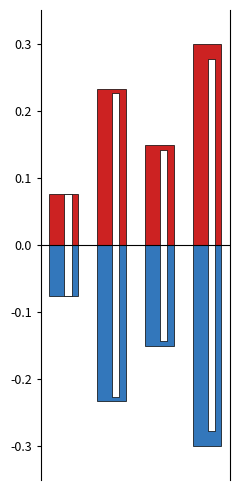

Reading right to left, list all the values displayed in this chart.

Total a Pagar: 3=0.3	2=0.1	1=0.2	0=0.1
Prima Neta: 3=-0.3	2=-0.2	1=-0.2	0=-0.1